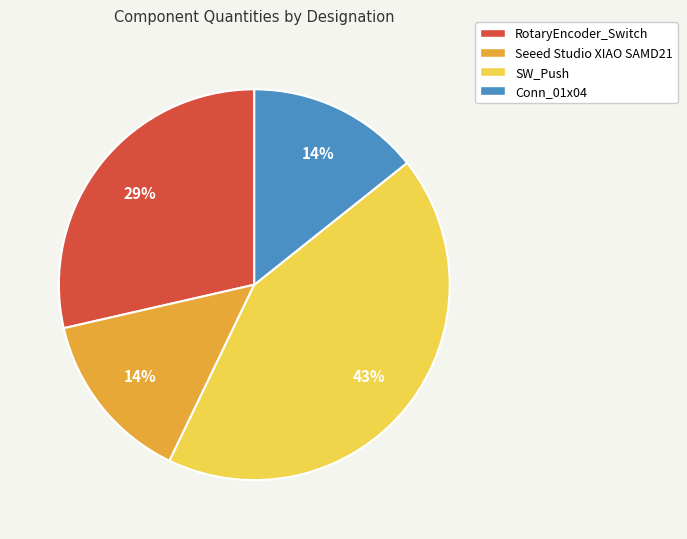

Combined, do RotaryEncoder_Switch and Seeed Studio XIAO SAMD21 account for over 50%?

No